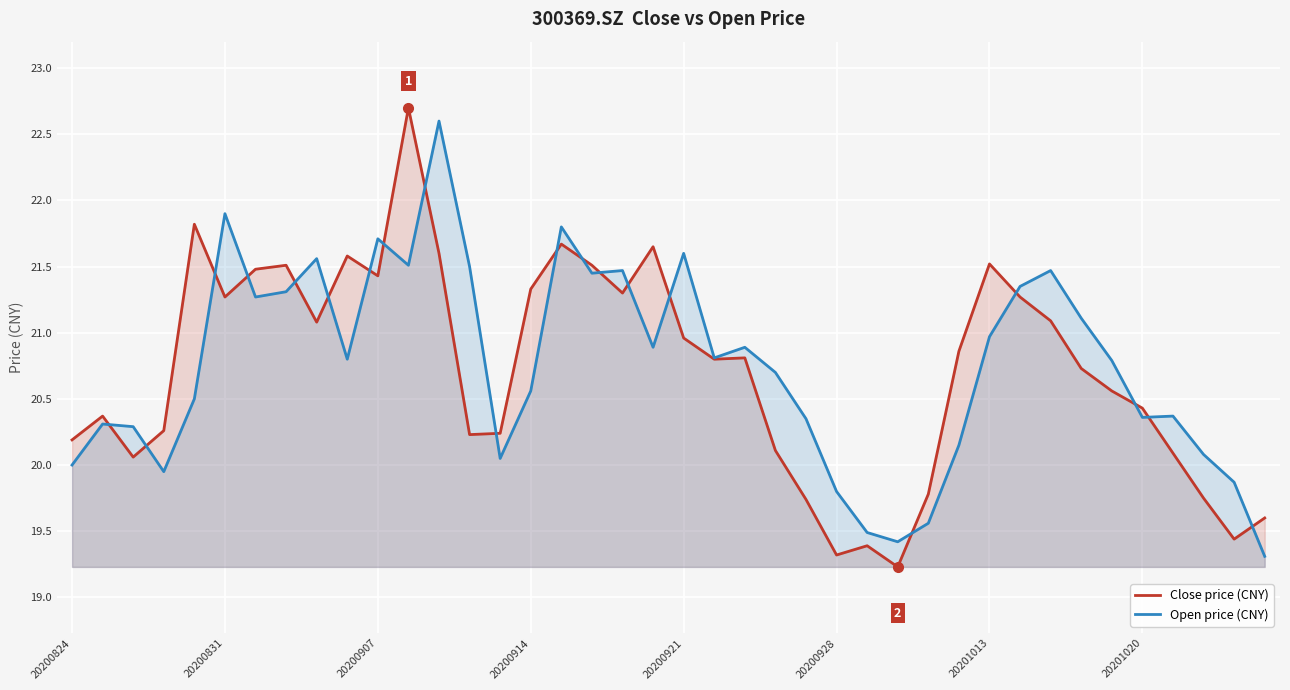

Rank the series at 18 from lowest to highest value.

Close price (CNY), Open price (CNY)